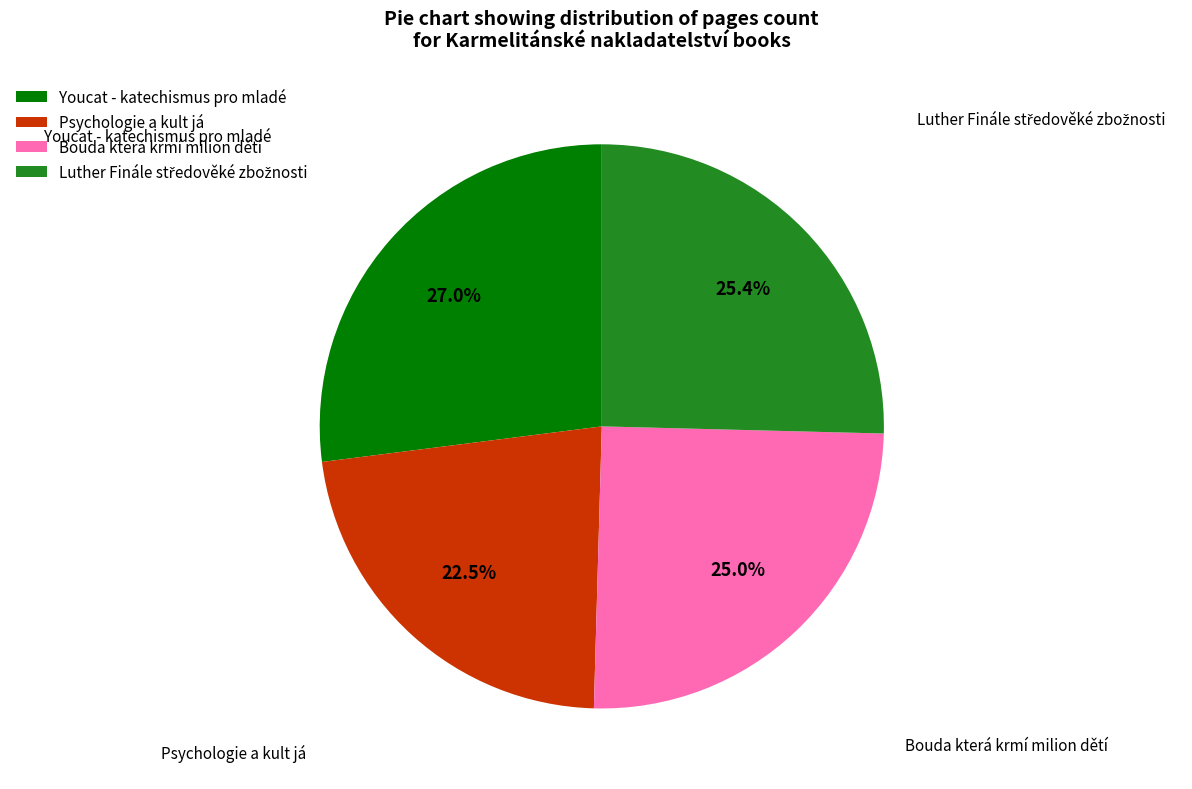

Which slice is the smallest?

Psychologie a kult já